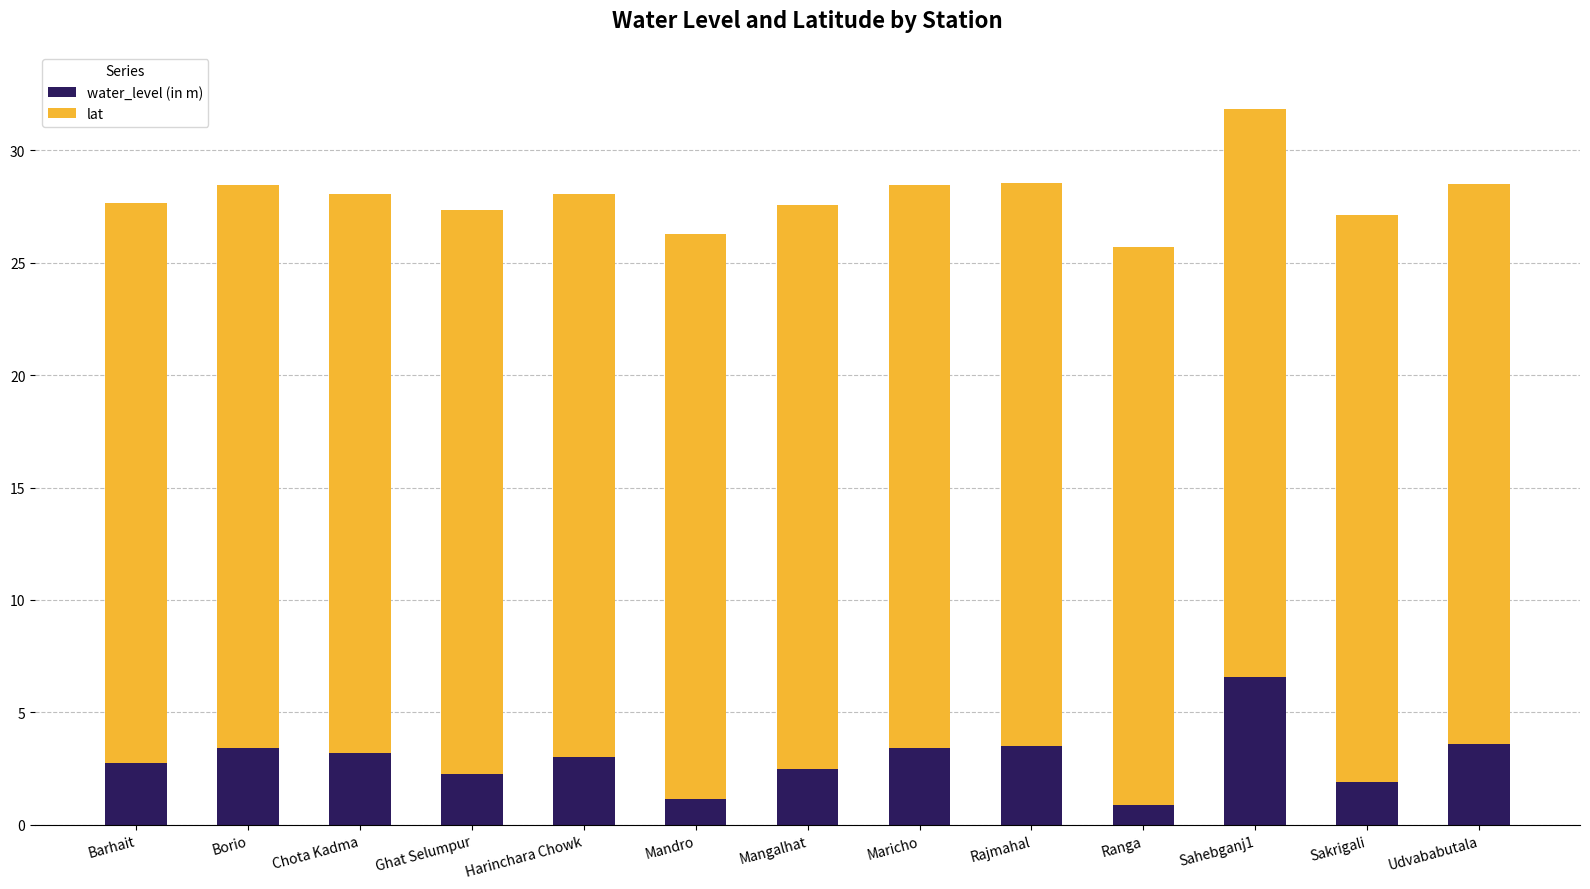

What is the average value of the water_level (in m) series?

2.9